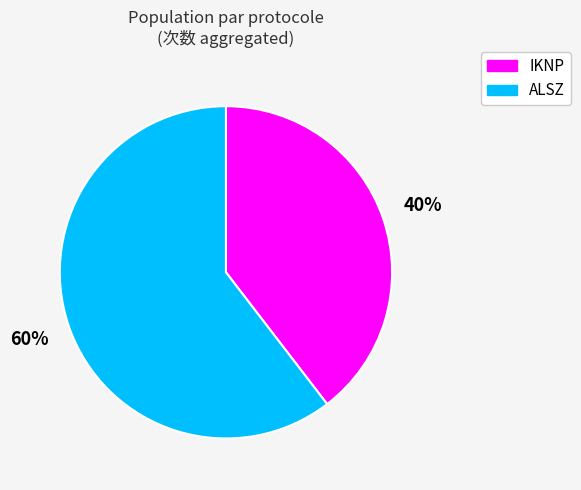

To the nearest percent, what is the average slice percentage?

50%